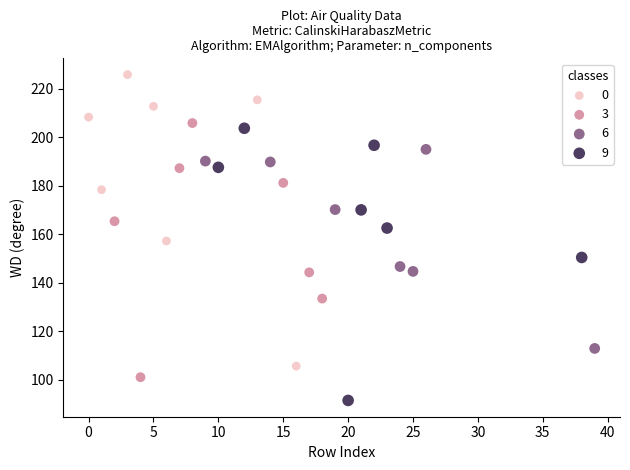

Which series contains the lowest Y value?

9